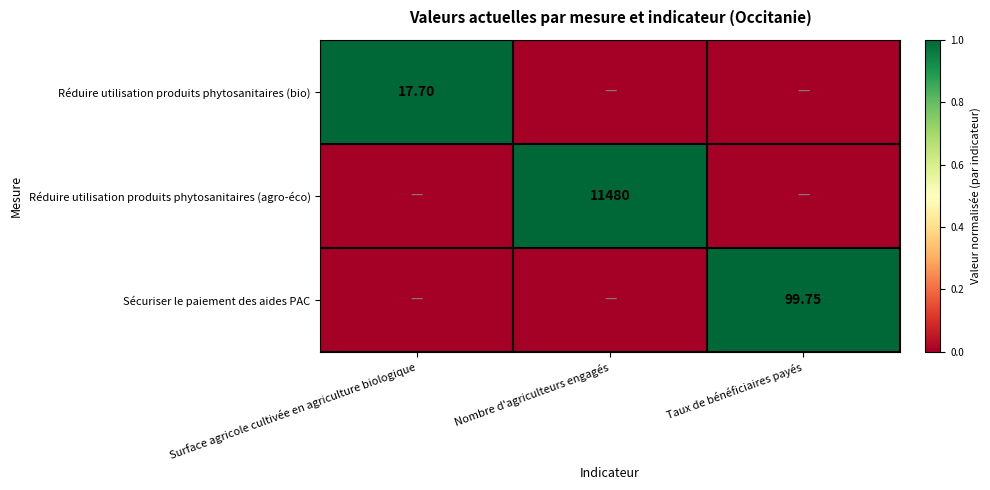

The Sécuriser le paiement des aides PAC series shows 1 at Taux de bénéficiaires payés. True or false?

True